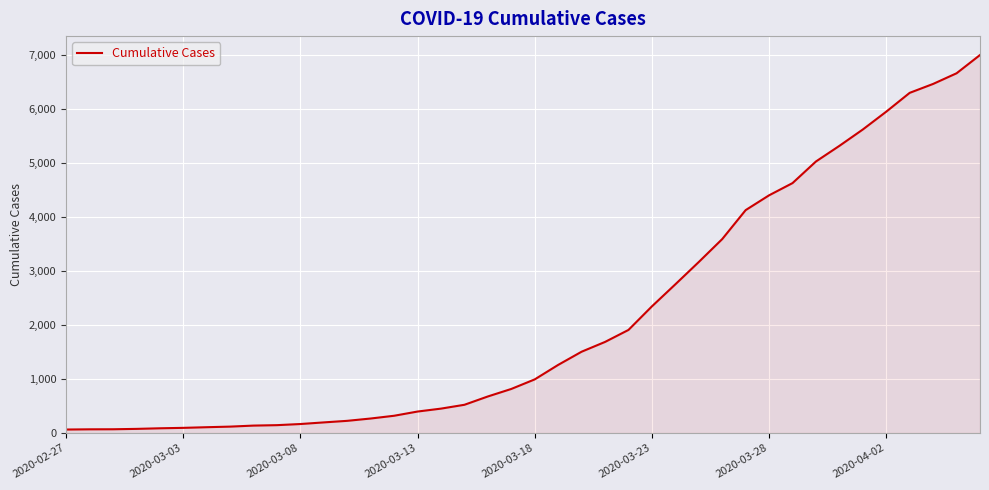

What is the difference between the maximum and minimum values?

6930